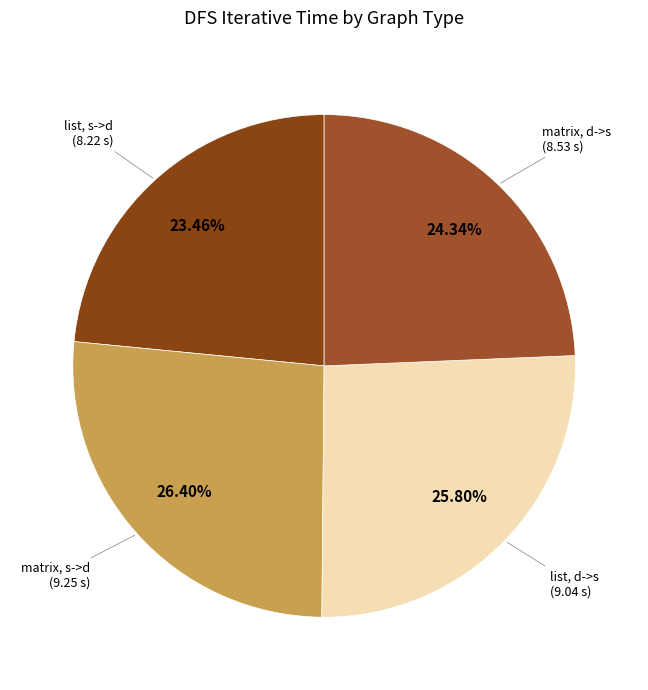

What percentage is the matrix, s->d slice, to the nearest percent?

26%